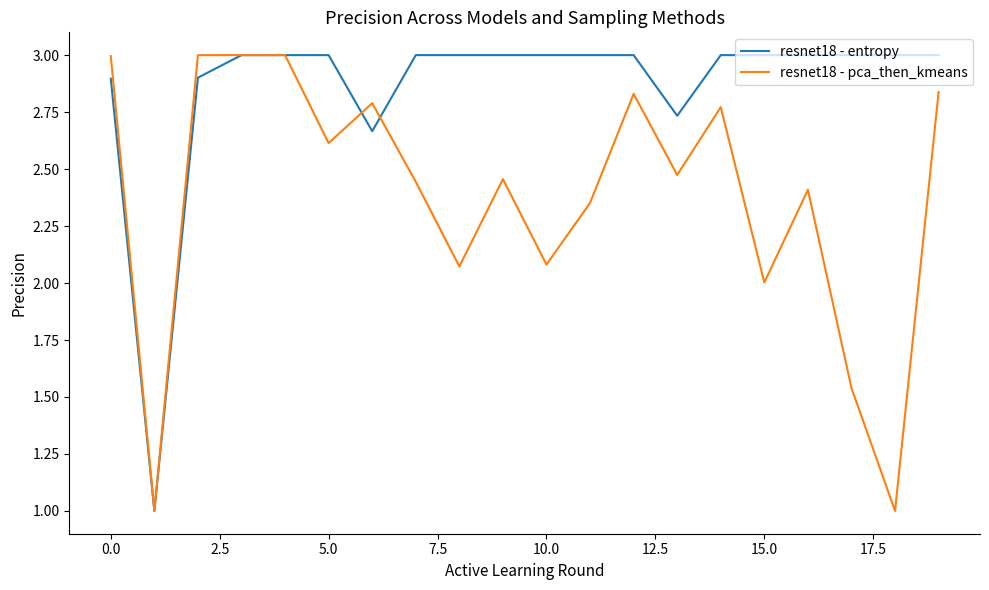

Which series has the largest total across all categories?

resnet18 - entropy